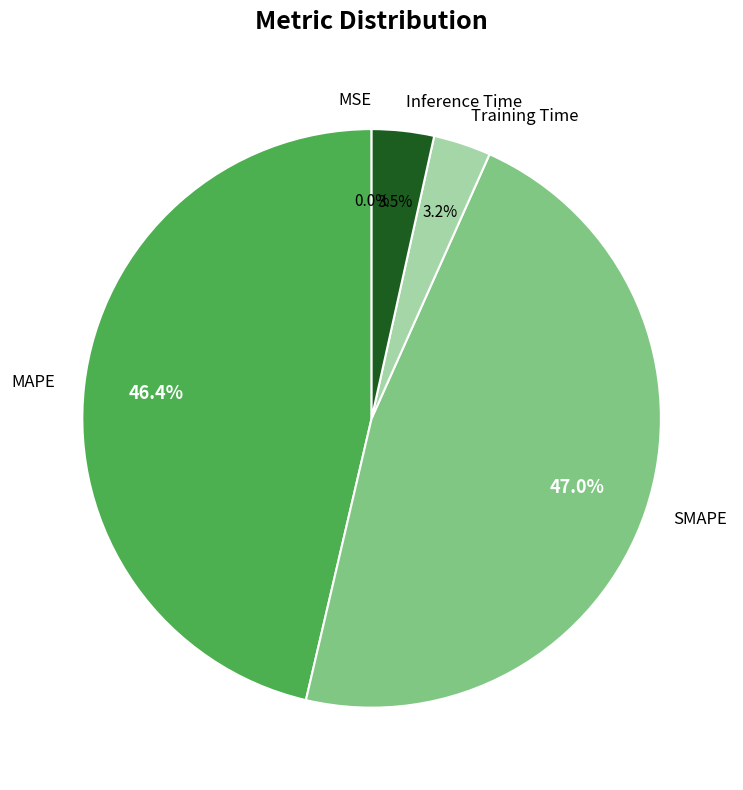

What portion of the pie excludes SMAPE?

53.0%